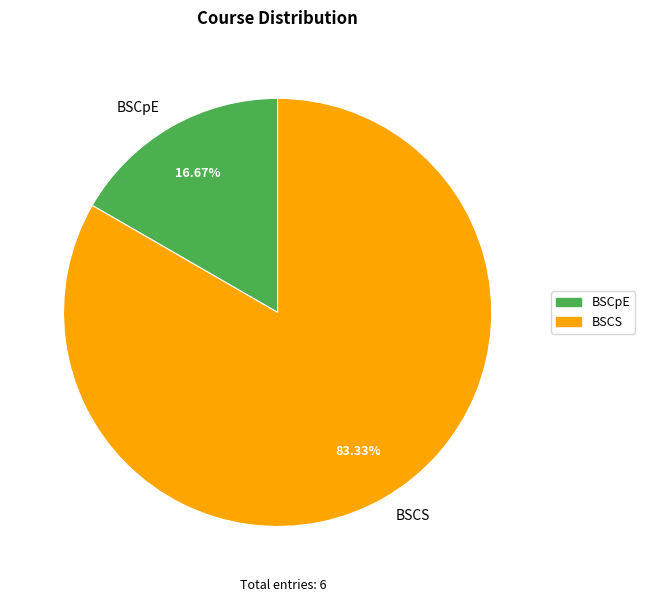

Combined, what portion of the pie is BSCpE and BSCS?

100.0%